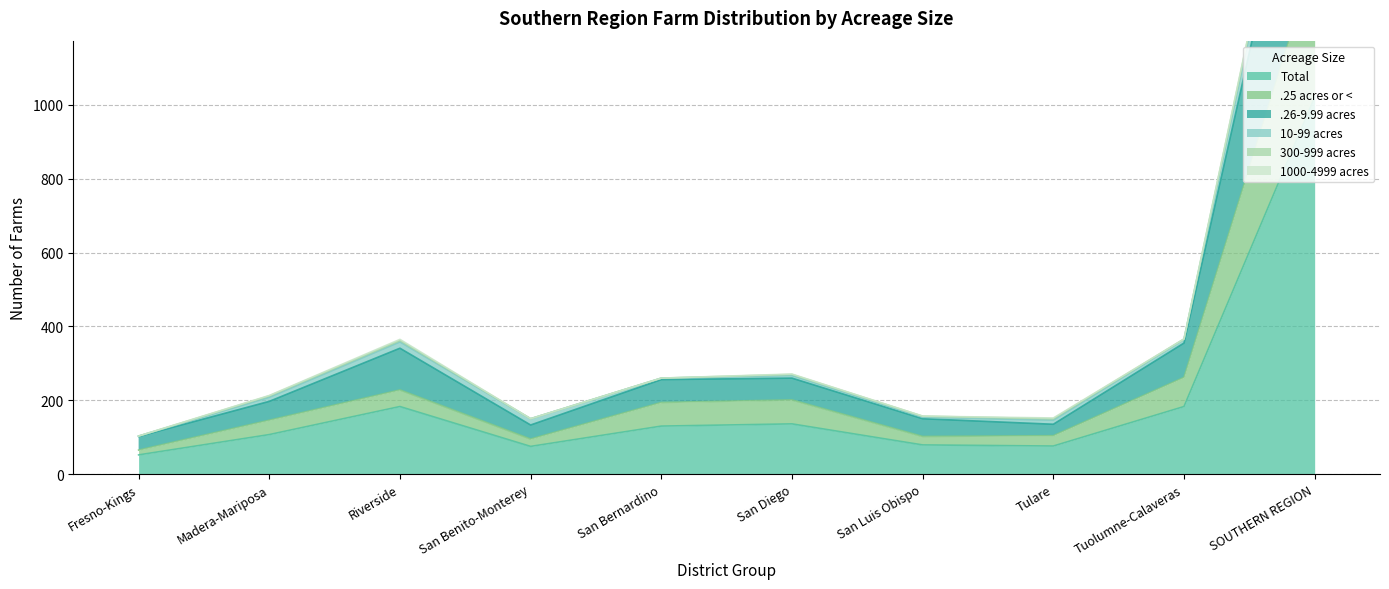

Is the value of .25 acres or < at San Diego greater than the value of .26-9.99 acres at San Diego?

No